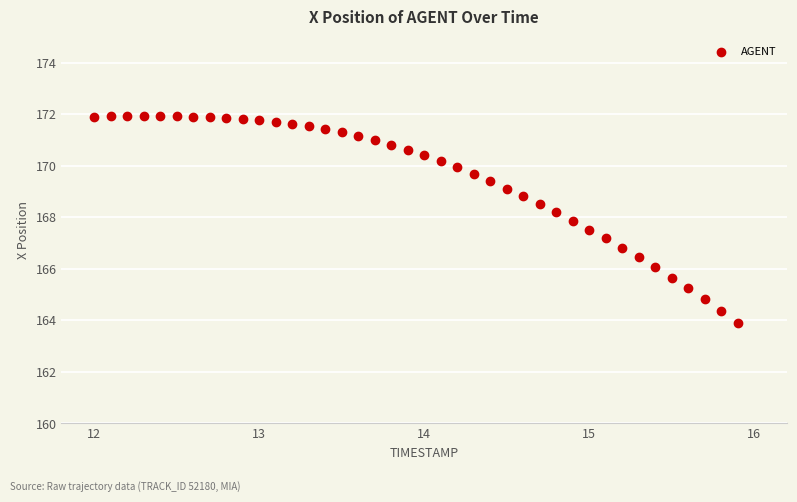

What is the range of Y values (max minus min)?

8.0